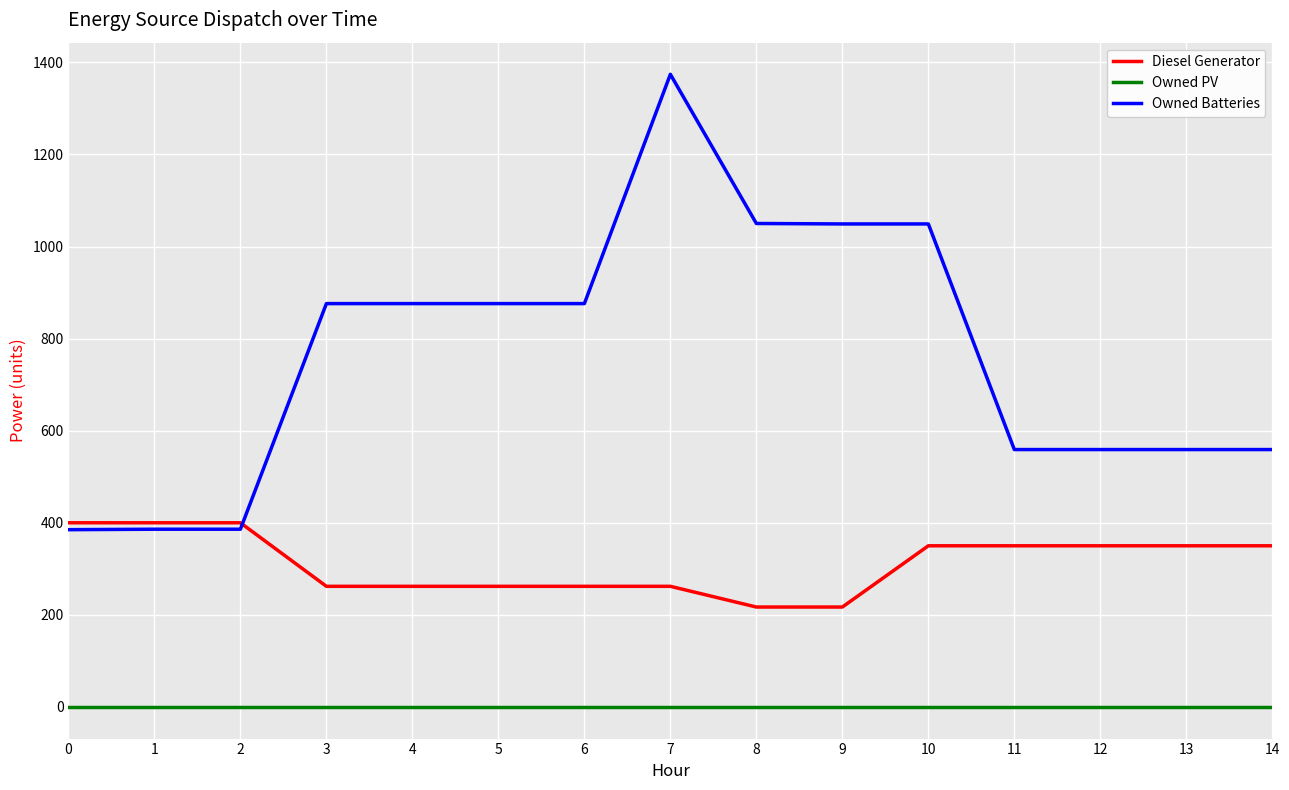

Read the Owned Batteries value at 3.

876.0